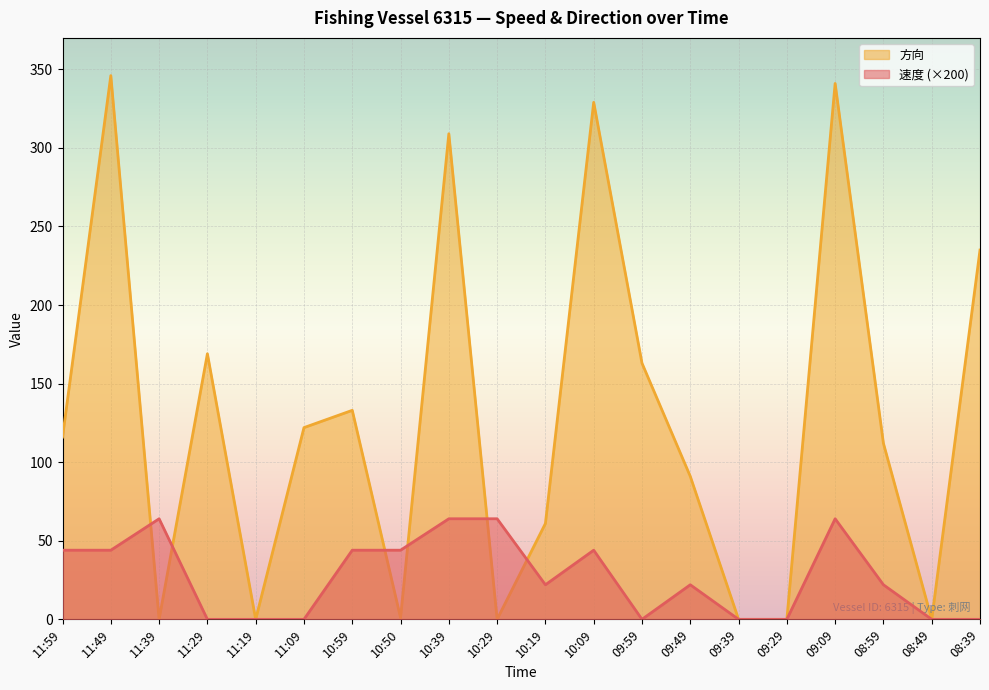

True or false: 方向 and 速度 intersect in this chart.

True